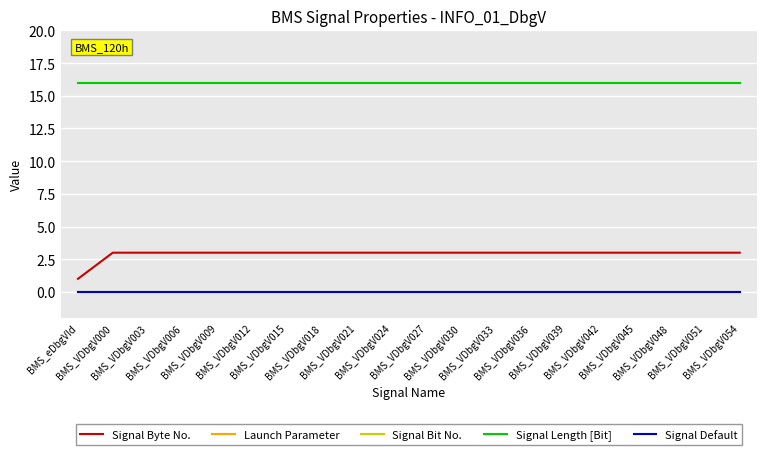

What is the average value of the Signal Length [Bit] series?

16